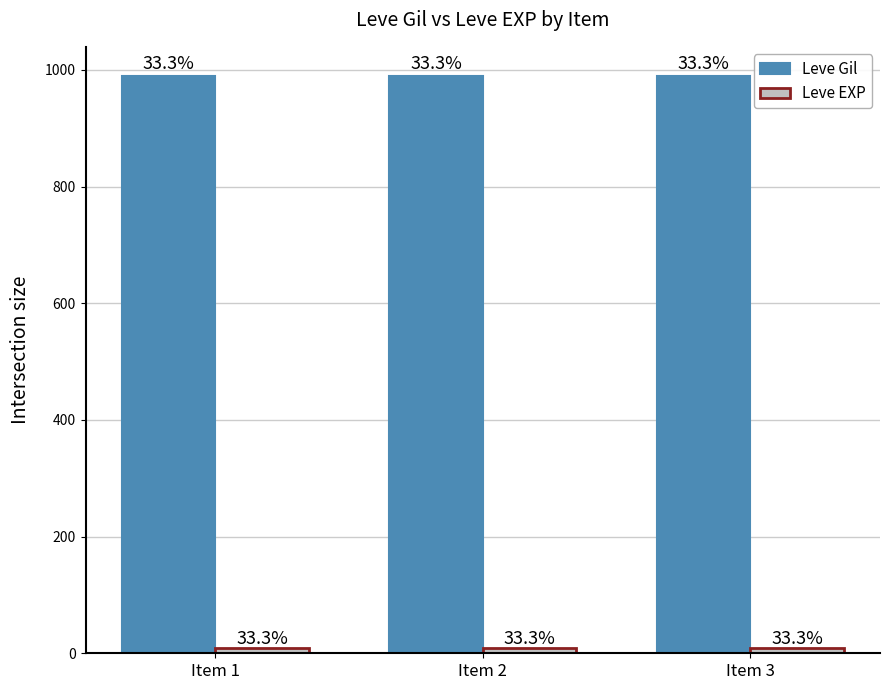

Is it true that Leve Gil equals 1733 at Item 3?

False